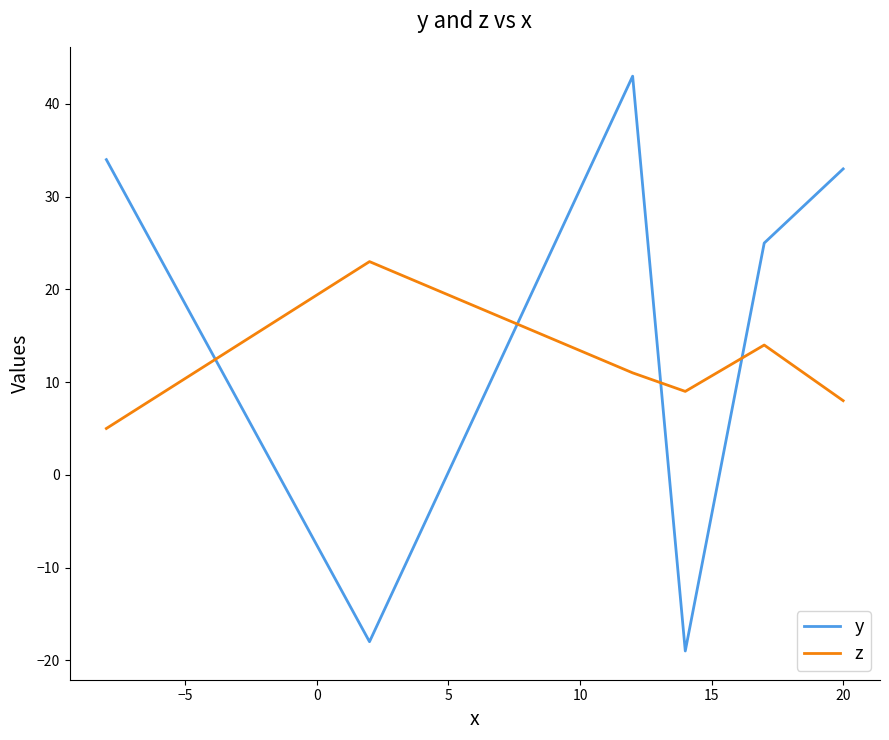

Rank the series by their maximum value, from highest to lowest.

y, z